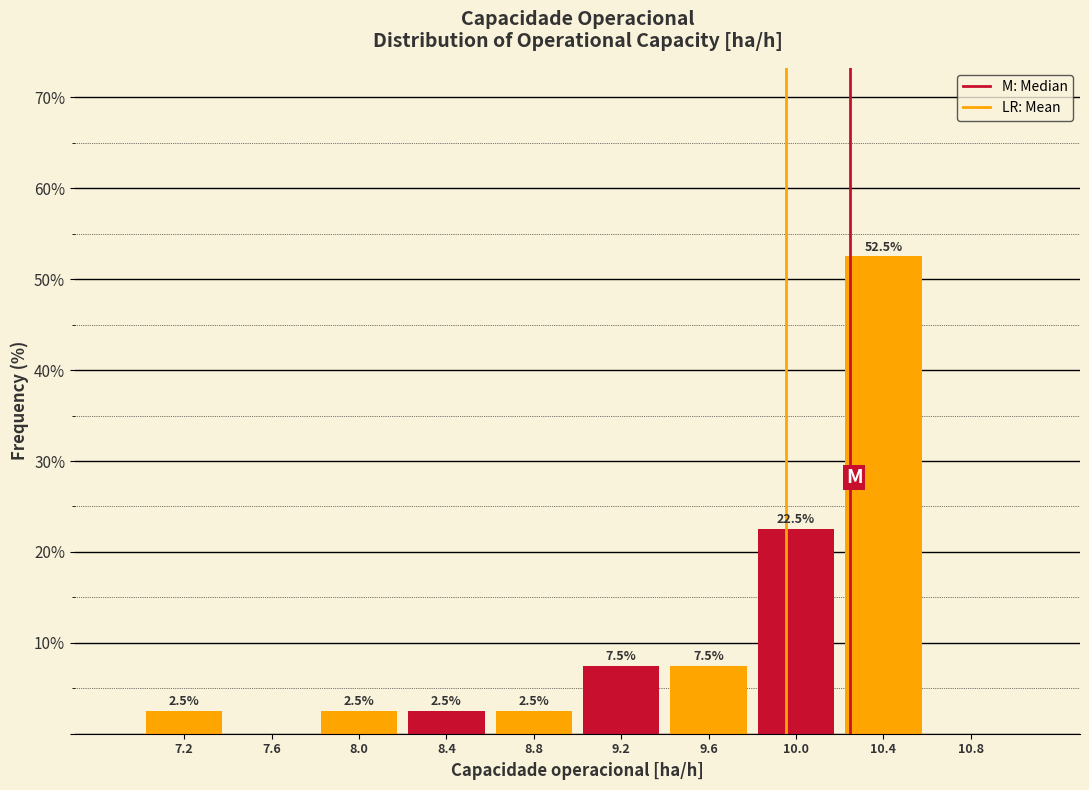

Over which range of the x-axis is the bar tallest?

10.2 to 10.6